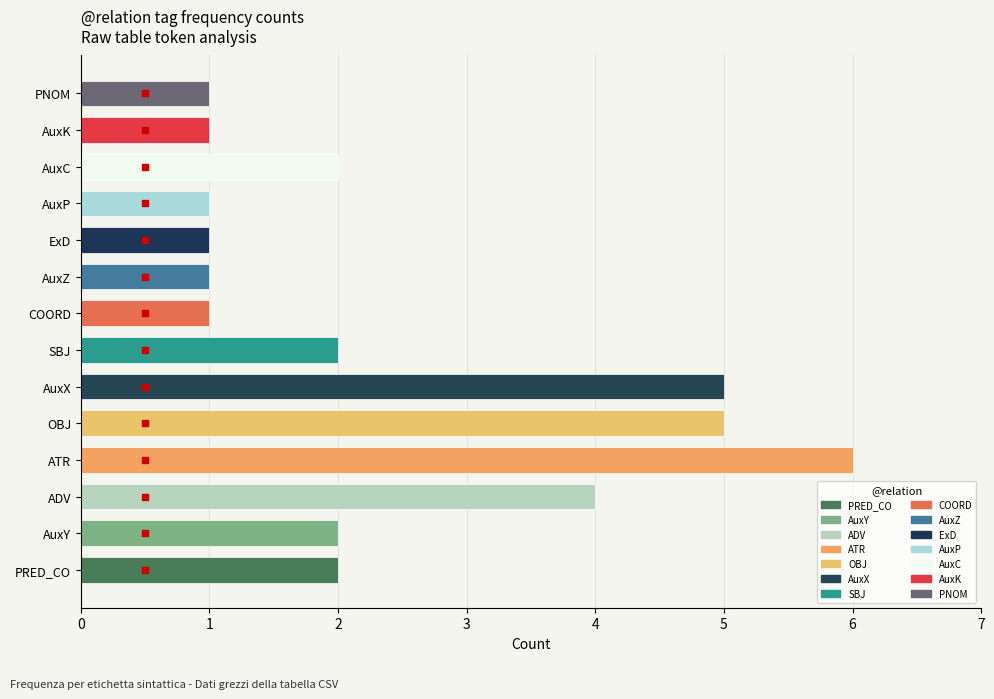

Reading bottom to top, transcribe all the data shown in this chart.

PRED_CO=2	AuxY=2	ADV=4	ATR=6	OBJ=5	AuxX=5	SBJ=2	COORD=1	AuxZ=1	ExD=1	AuxP=1	AuxC=2	AuxK=1	PNOM=1